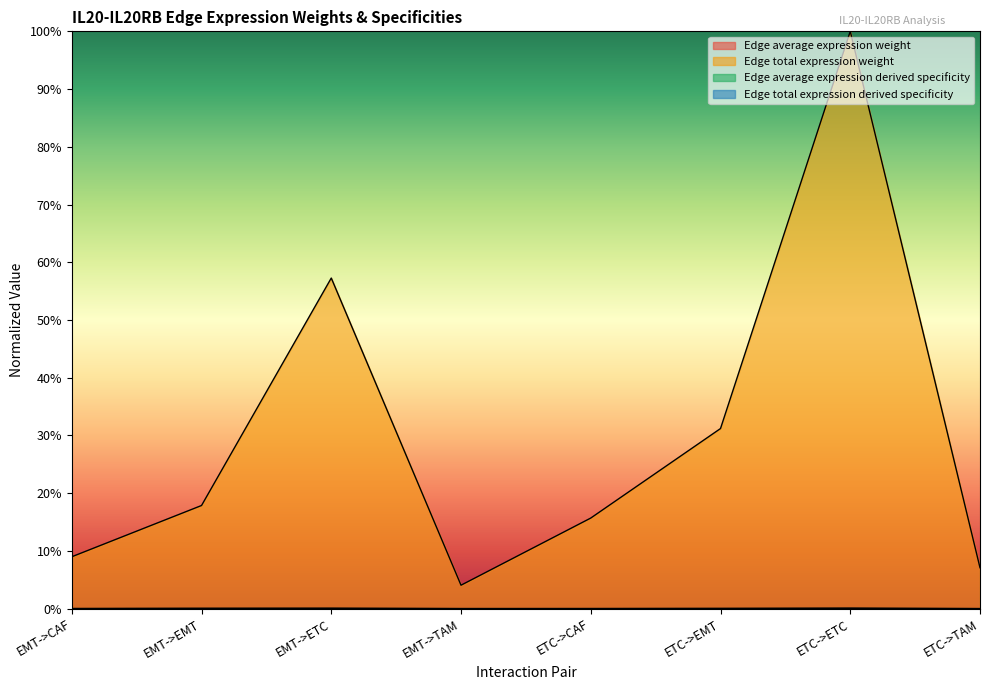

At ETC->EMT, list the series in order from smallest to largest.

Edge average expression weight, Edge total expression derived specificity, Edge average expression derived specificity, Edge total expression weight